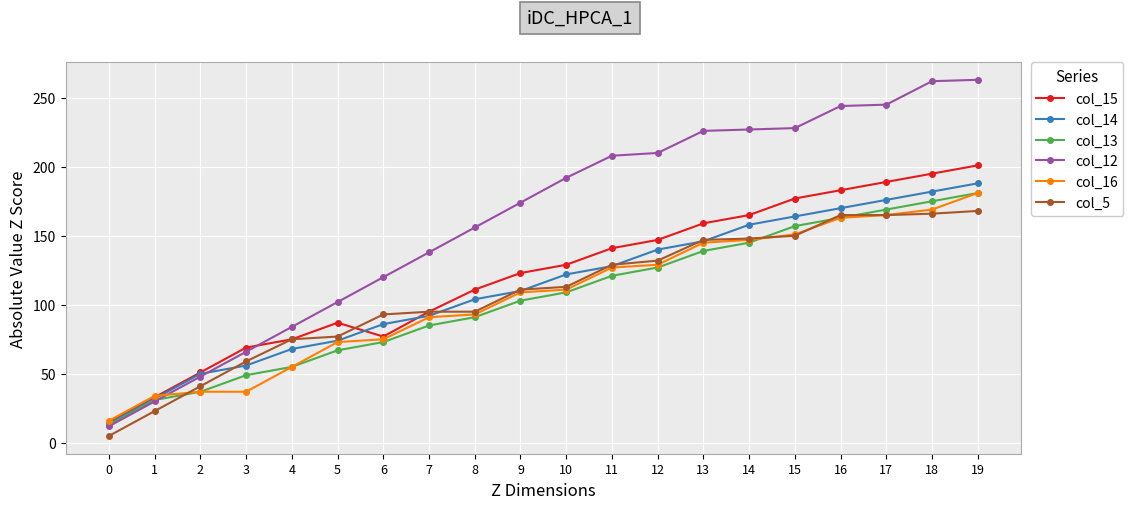

What are all the series names shown in the legend?

col_15, col_14, col_13, col_12, col_16, col_5